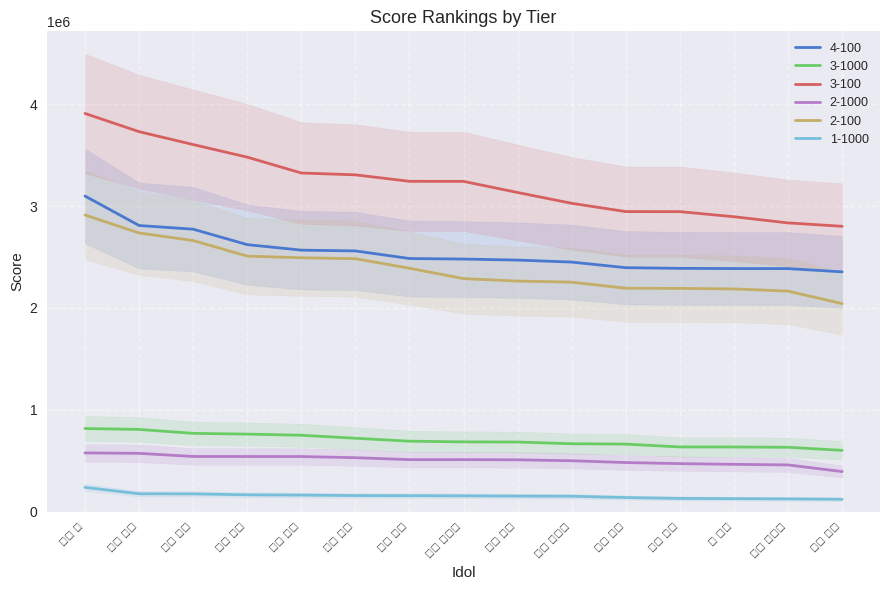

Rank the categories by 4-100 value from highest to lowest.

白石 紬, 桜守 歌織, 田中 琴葉, 周防 桃子, 星井 美希, 望月 杏奈, 如月 千早, 七尾 百合子, 真壁 瑞希, 箱崎 星梨花, 北沢 志保, 最上 静香, 所 恵美, 馬場 このみ, 四条 貴音